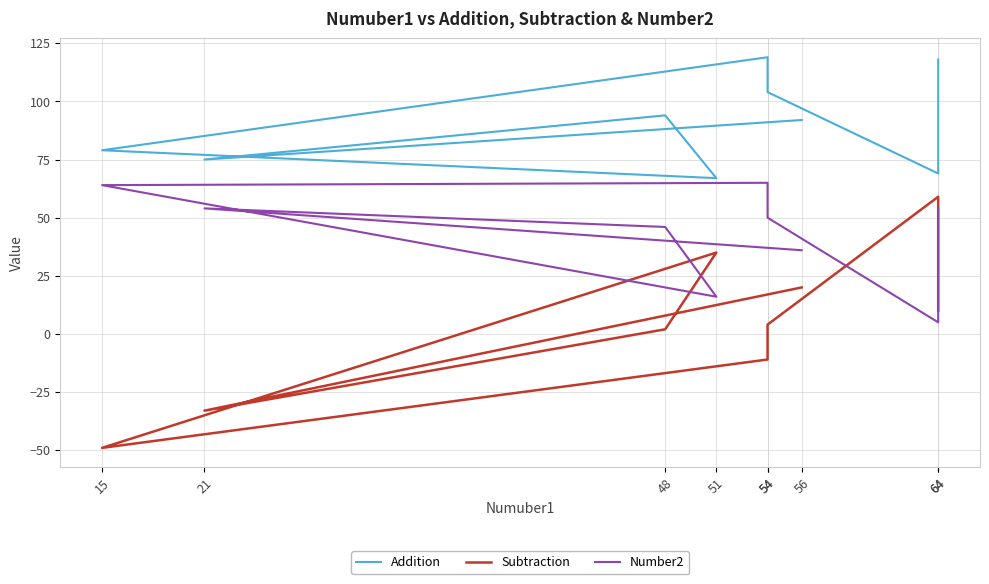

Between 56 and 54, which series saw the biggest shift?

Subtraction